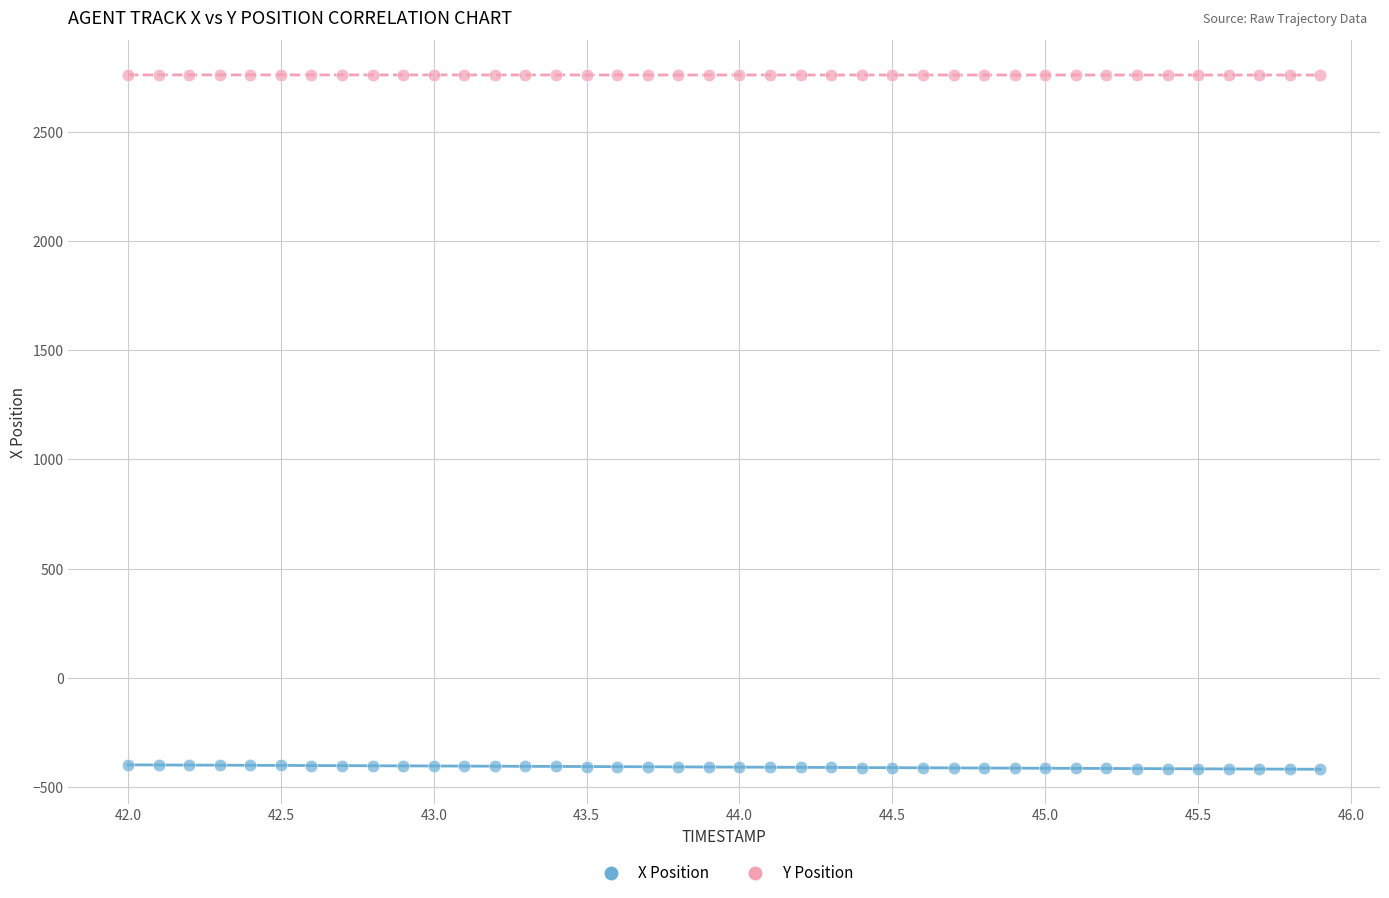

What is the X range (max minus min) for the scatter plot?

3.9